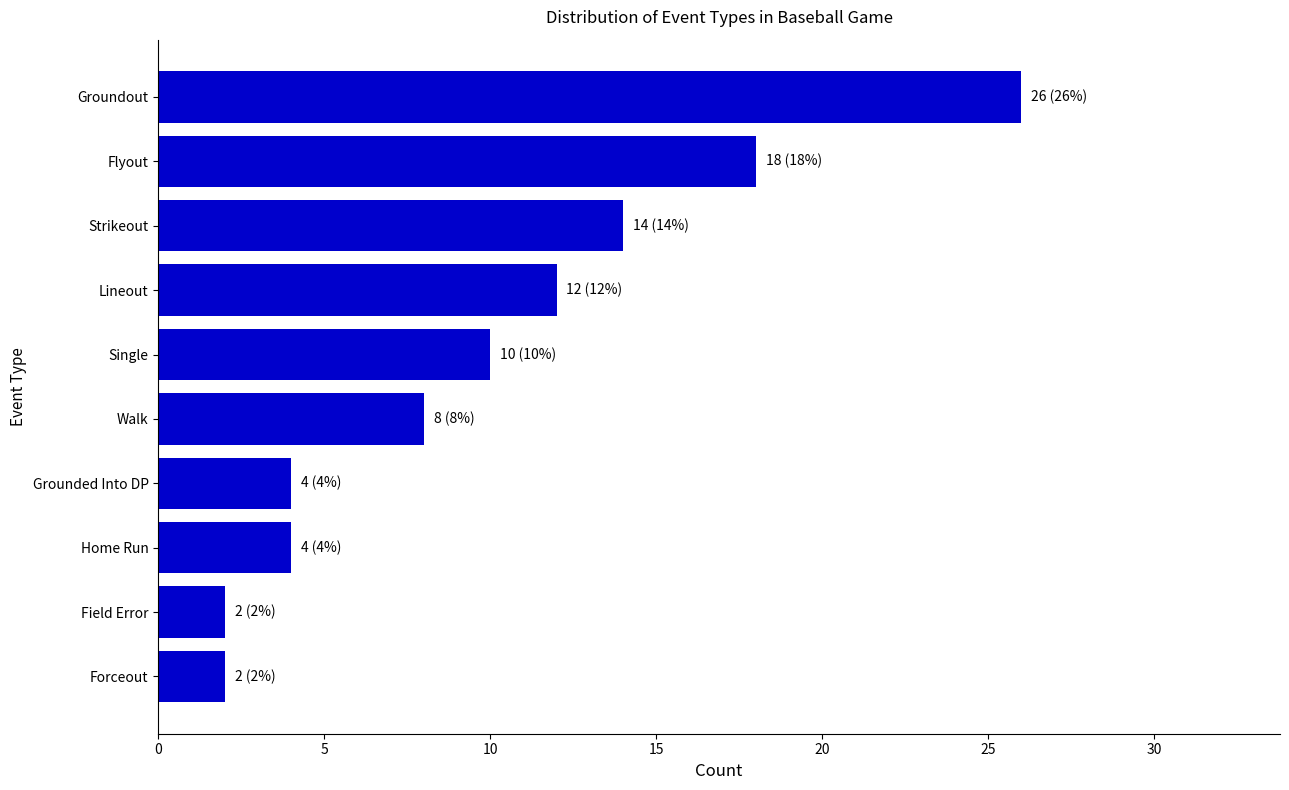

How many data points are less than 10?

5